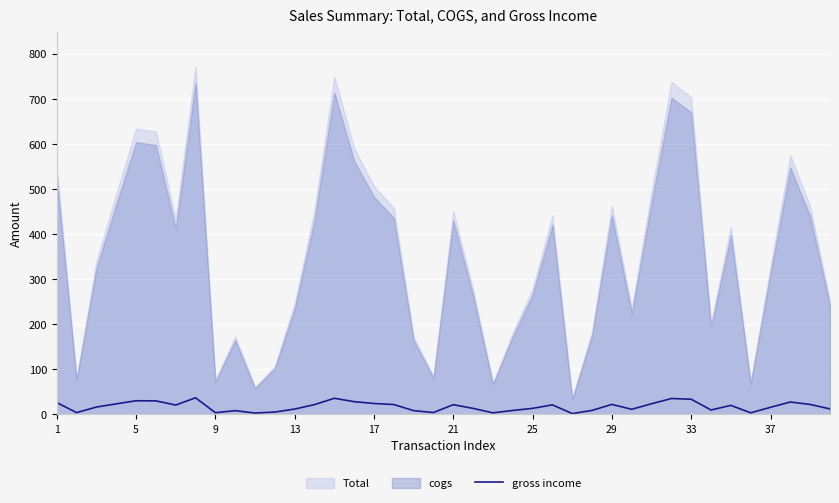

True or false: there are more than 0 points higher than both neighbors.

True